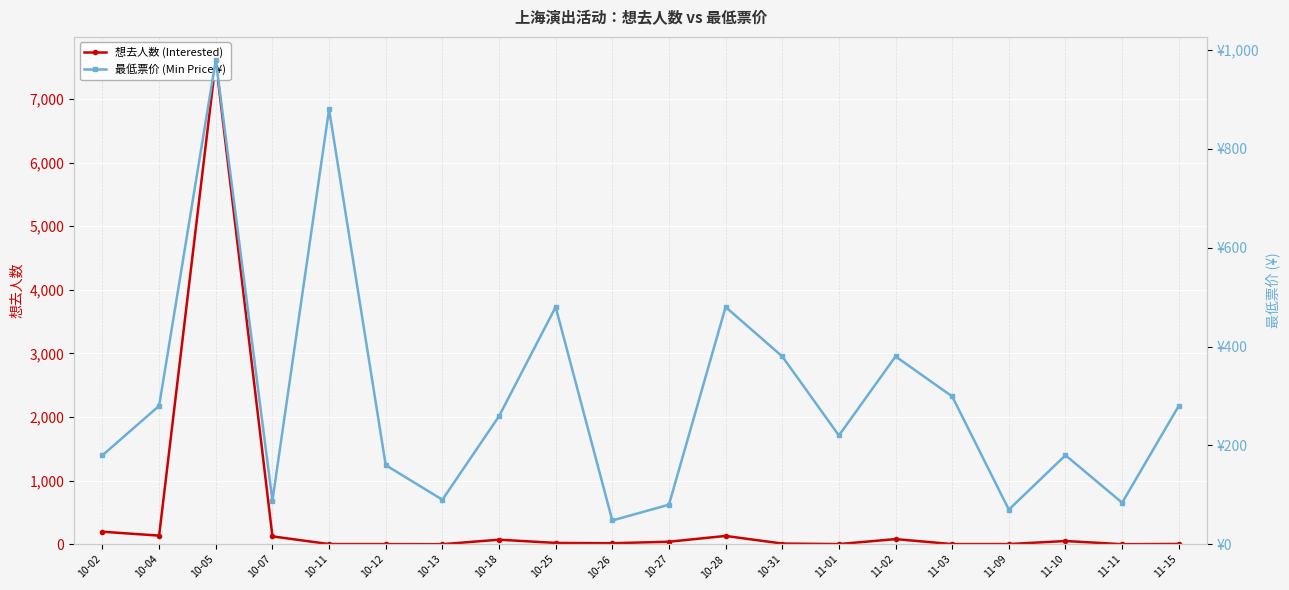

Reading right to left, extract all data points from this chart.

想去人数 (Interested): 11-15=4	11-11=0	11-10=50	11-09=2	11-03=2	11-02=80	11-01=2	10-31=10	10-28=130	10-27=39	10-26=15	10-25=20	10-18=71	10-13=0	10-12=2	10-11=2	10-07=123	10-05=7595	10-04=135	10-02=196
最低票价 (Min Price ¥): 11-15=280	11-11=84	11-10=180	11-09=70	11-03=299	11-02=380	11-01=220	10-31=380	10-28=480	10-27=80	10-26=48	10-25=480	10-18=259	10-13=90	10-12=160	10-11=880	10-07=88	10-05=980	10-04=280	10-02=180